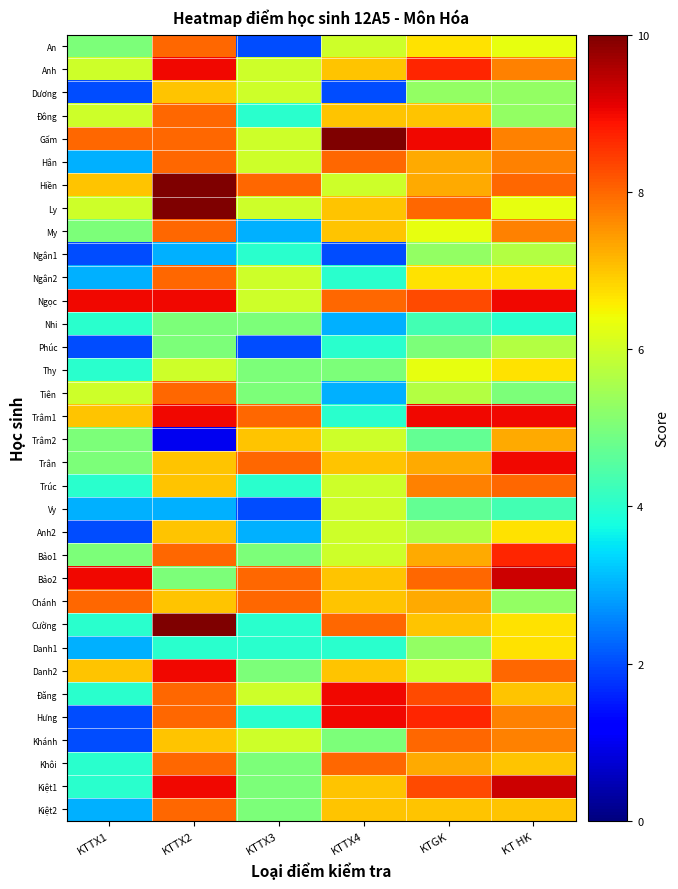

What is the difference between the highest and lowest values at KTTX4?

8.0